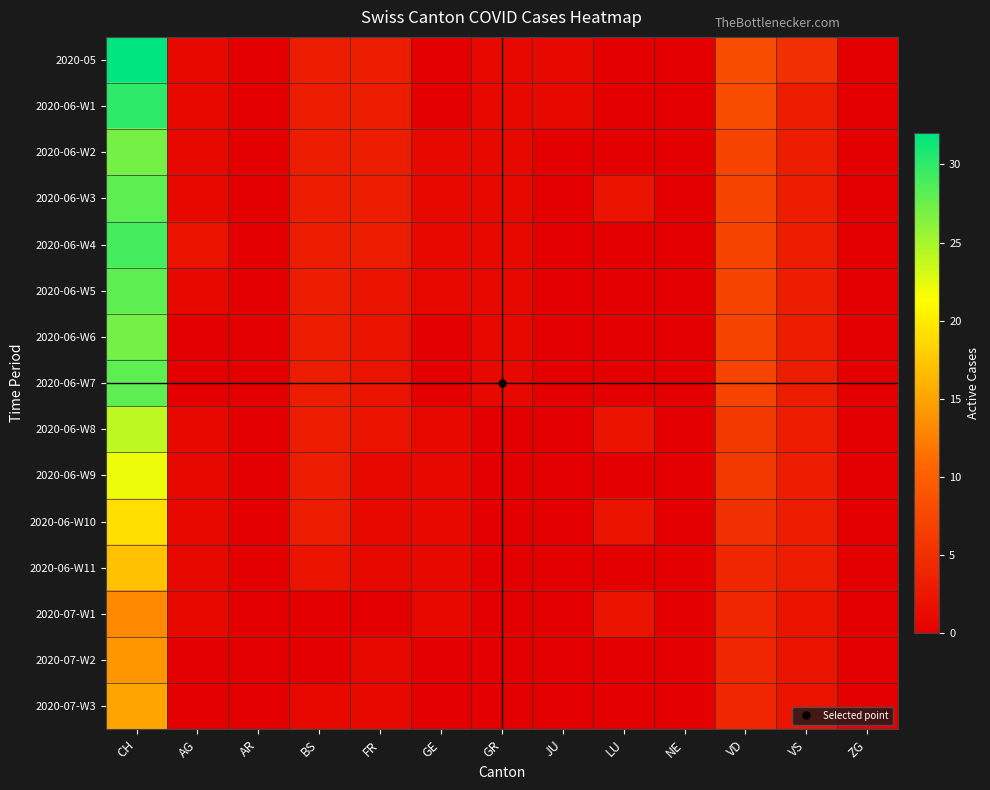

Which category has the lowest value across all series?

AR